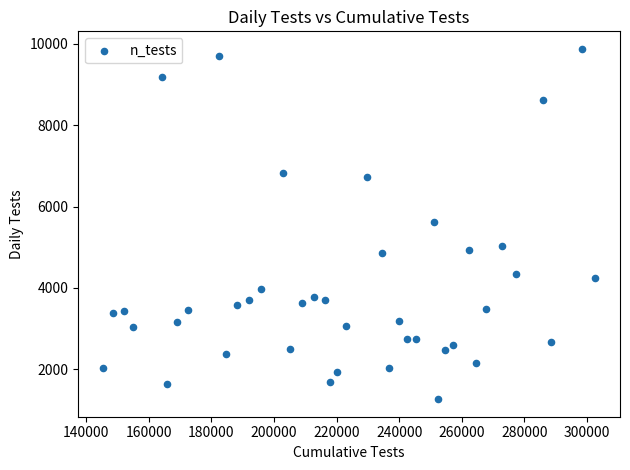

What is the range of X values (max minus min)?

157374